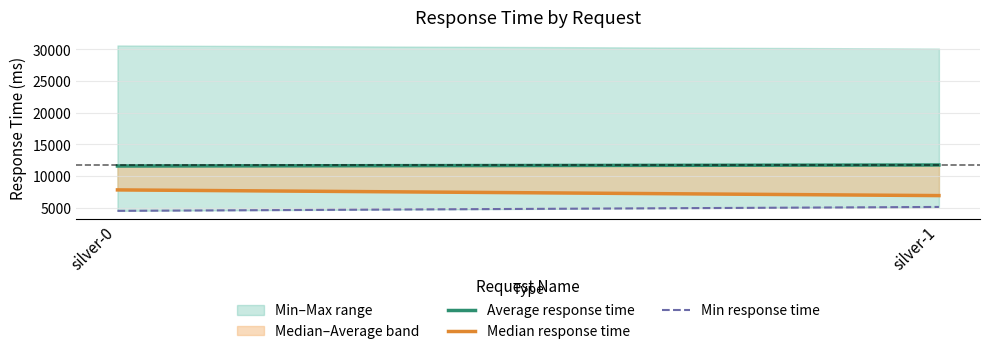

Which series has the largest total across all categories?

Average response time